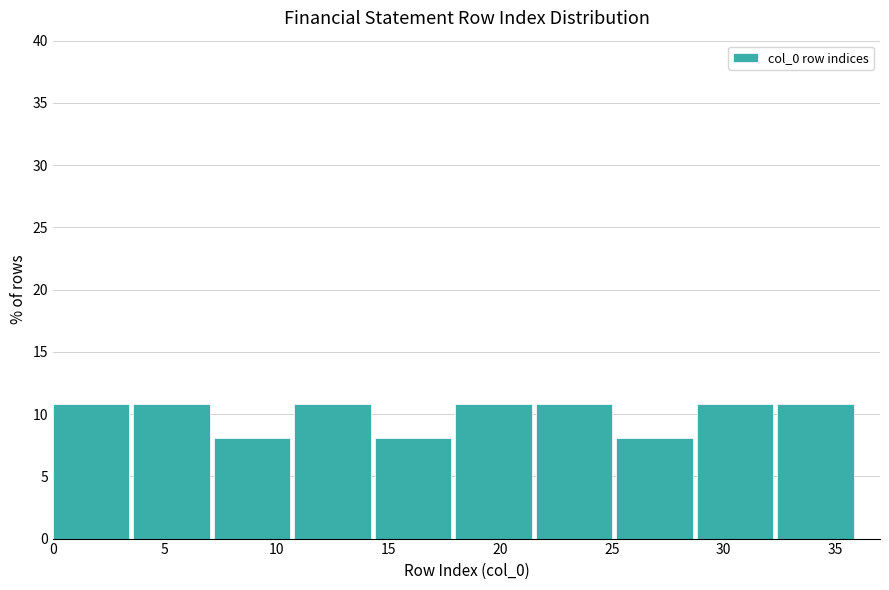

Reading left to right, list every bar in this chart as the range it spans on the x-axis followed by its height. Neither the bar edges nor the heights are printed on the chart, so give them approximately, as read against the axes.

0.0 to 3.6: 11
3.6 to 7.2: 11
7.2 to 10.8: 8
10.8 to 14.4: 11
14.4 to 18.0: 8
18.0 to 21.6: 11
21.6 to 25.2: 11
25.2 to 28.8: 8
28.8 to 32.4: 11
32.4 to 36.0: 11